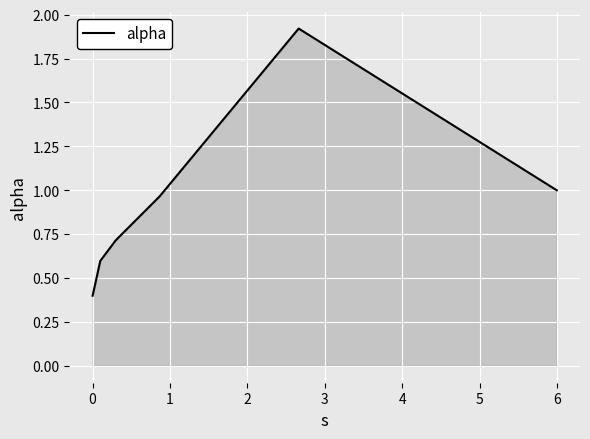

True or false: there are more than 2 points higher than both neighbors.

False